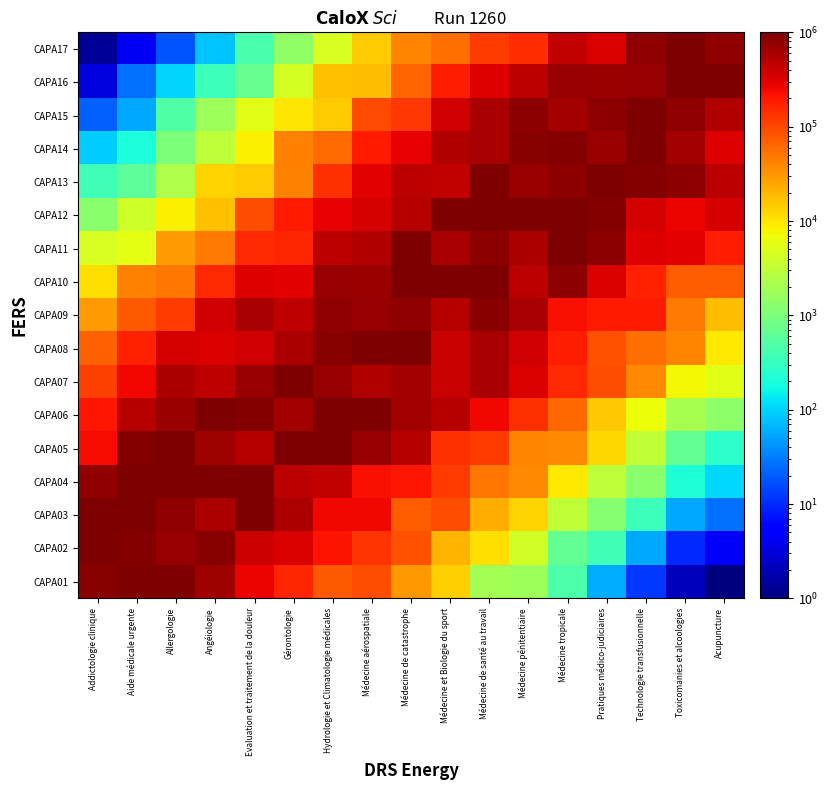

What is the total value across all series at Médecine de catastrophe?

7989314.3